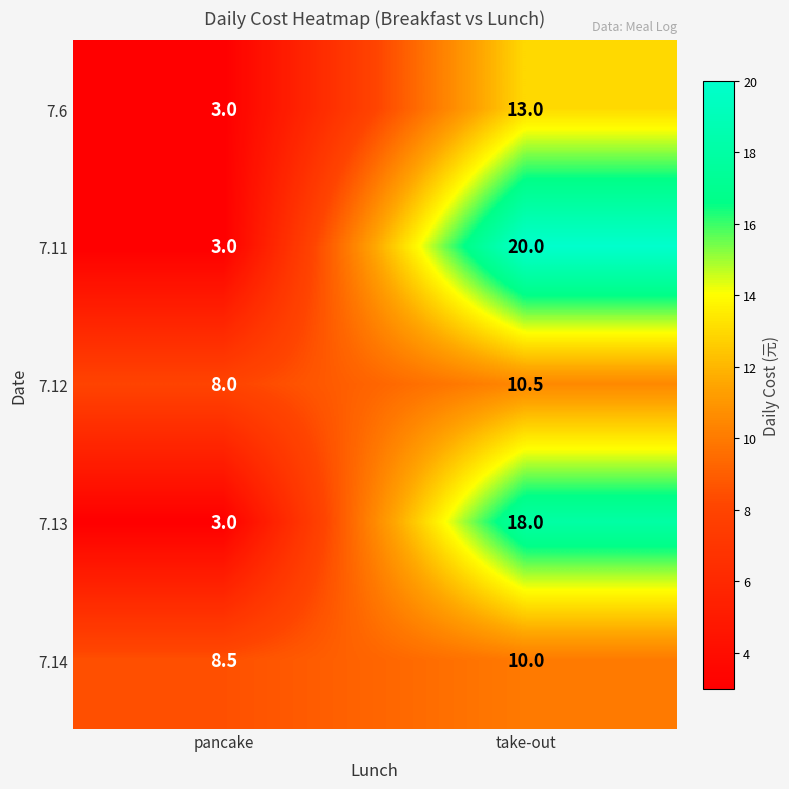

At how many categories does at least one series exceed 13?

1